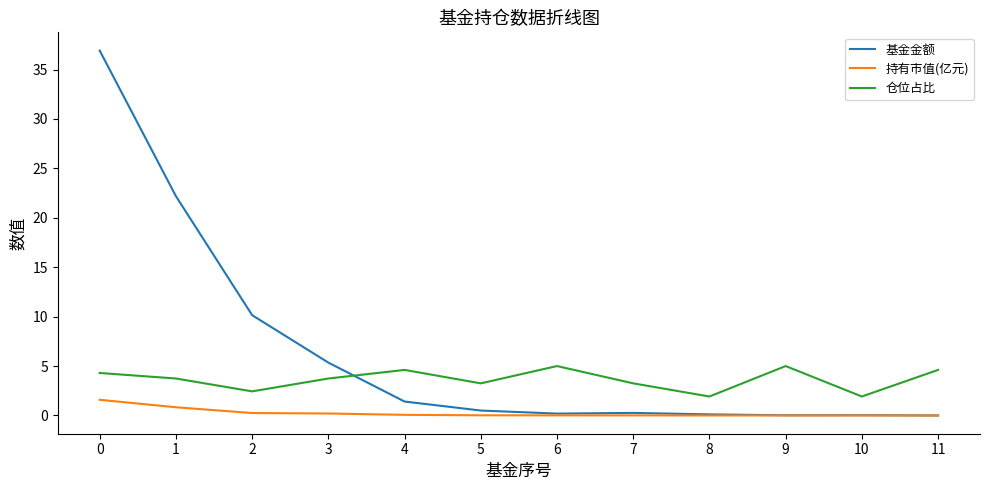

What is the highest value of the 持有市值(亿元) series?

1.6